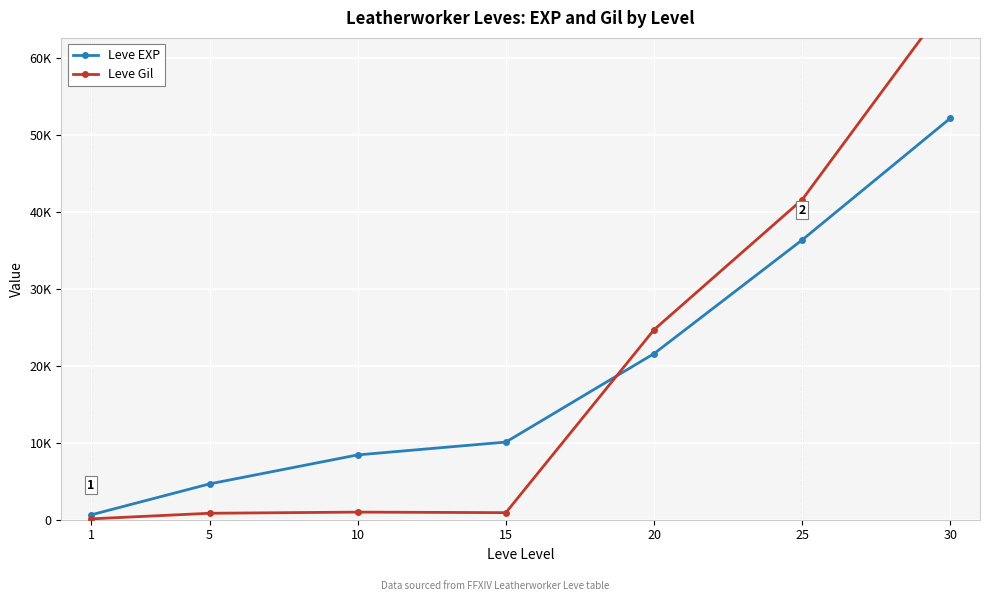

Which series ends up on top after the final intersection of Leve EXP and Leve Gil?

Leve Gil